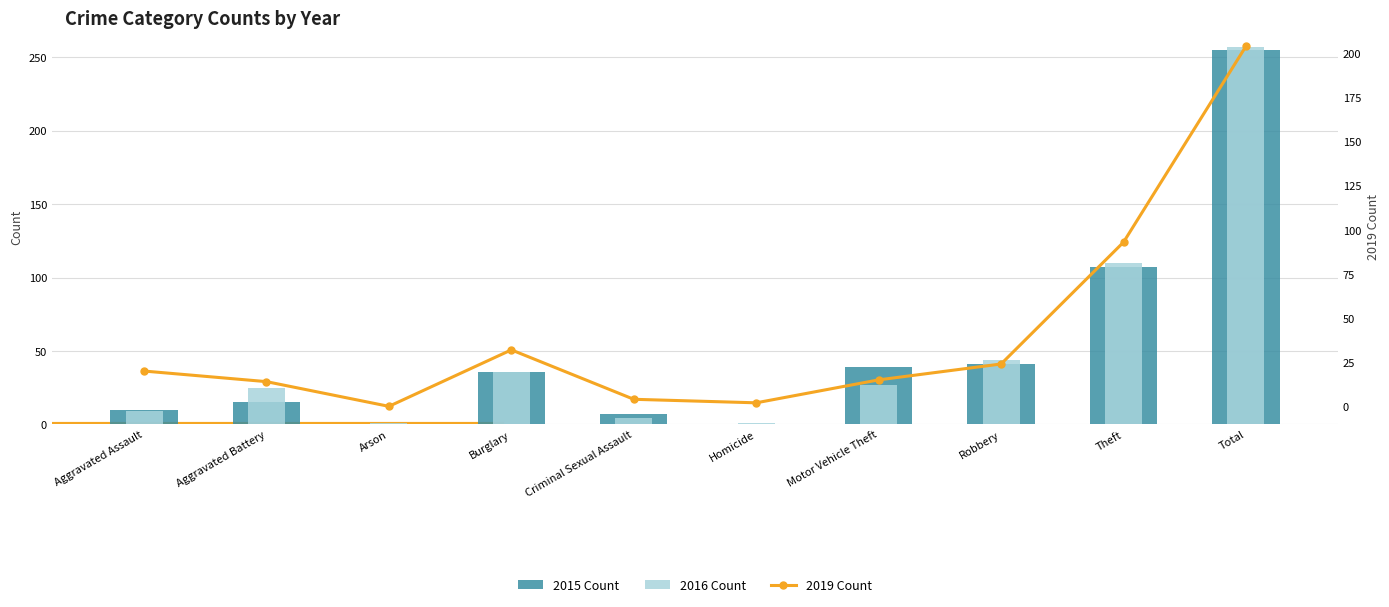

Which category has the lowest value across all series?

Arson